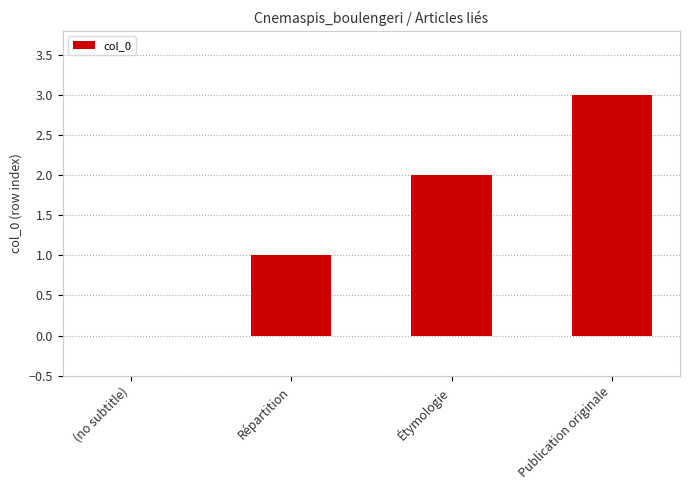

Read the value at Répartition.

1